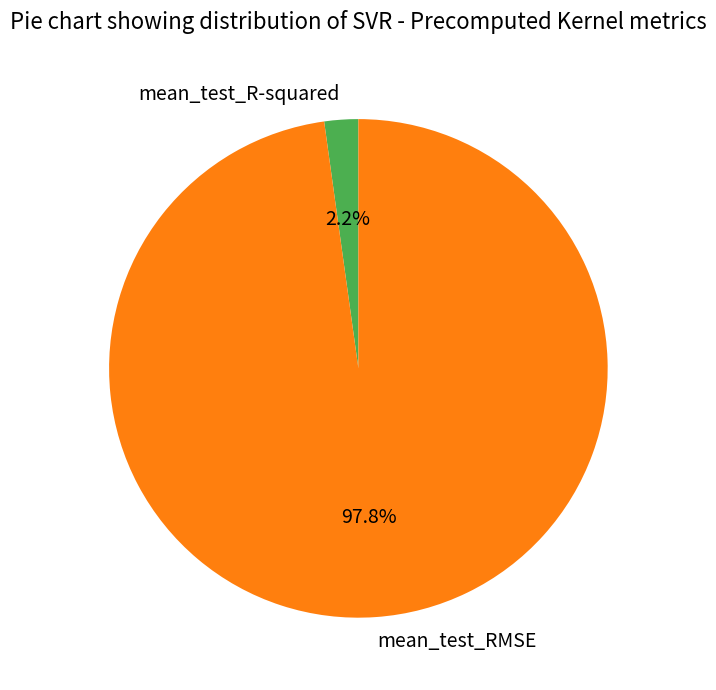

Is the sum of mean_test_R-squared and mean_test_RMSE greater than half?

Yes